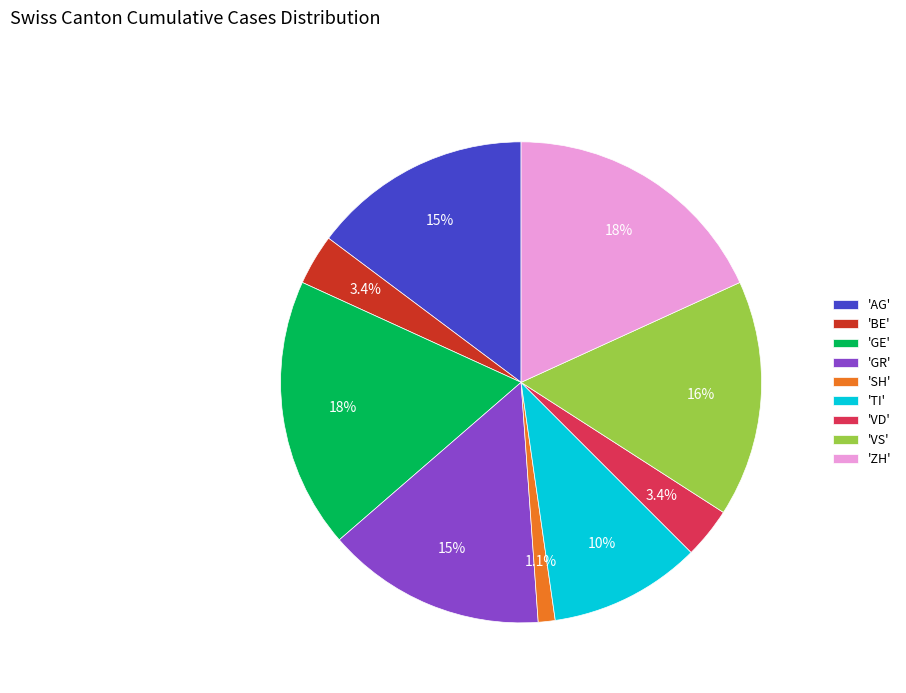

Do 'VS' and 'ZH' together represent more than half of the pie?

No